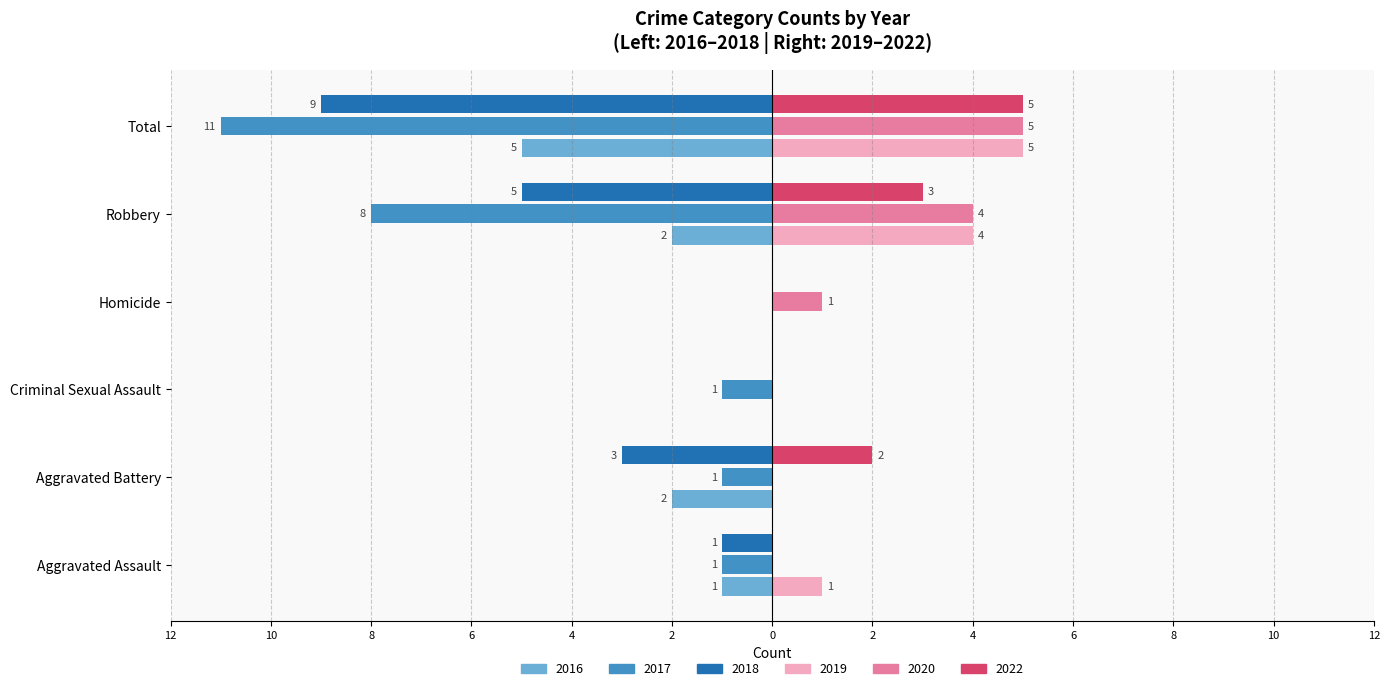

What are all the series names shown in the legend?

2016, 2017, 2018, 2019, 2020, 2022